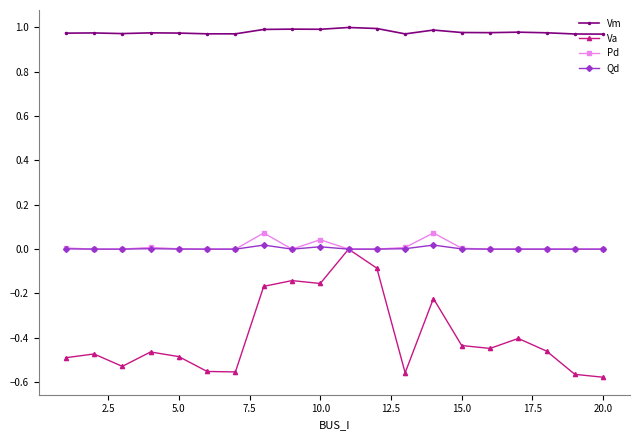

Which series has the largest range (max minus min)?

Va